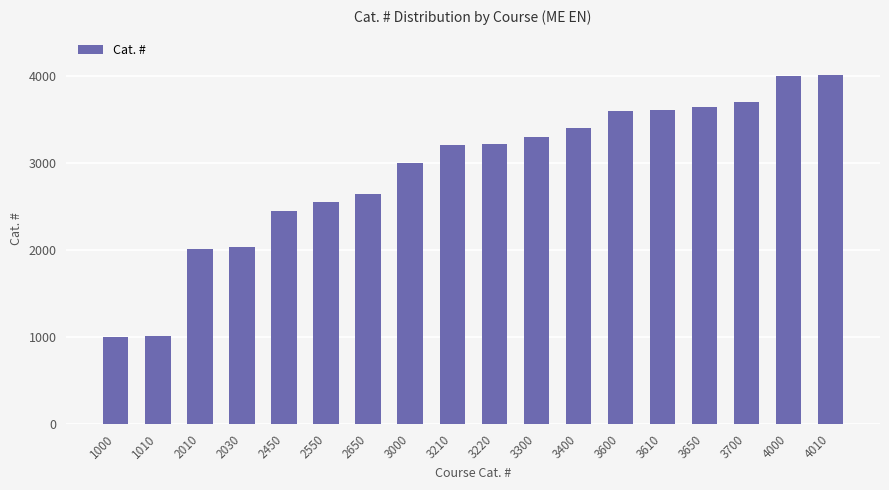

The value at 1010 is 434. True or false?

False